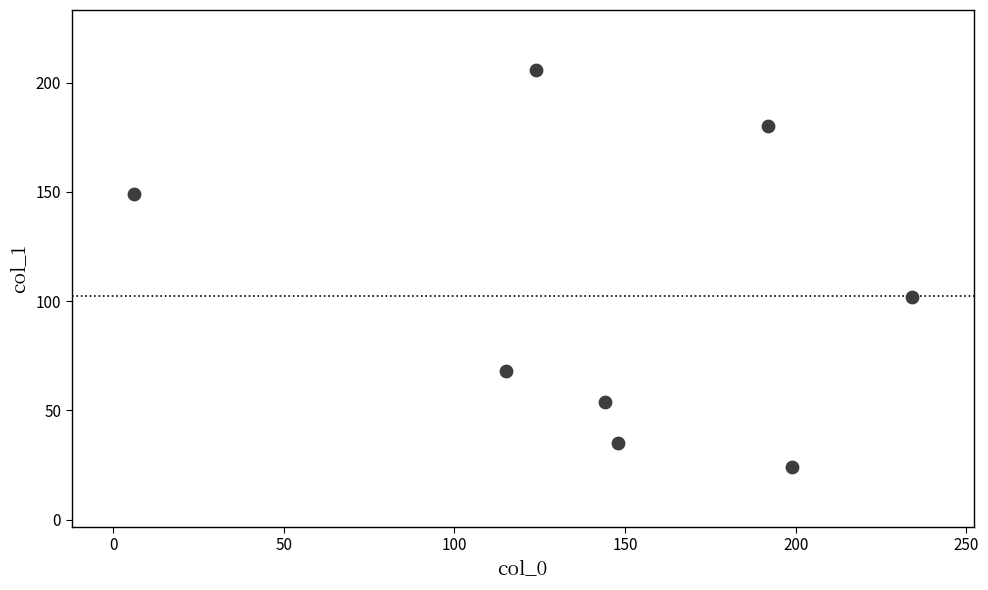

What is the range of Y values (max minus min)?

182